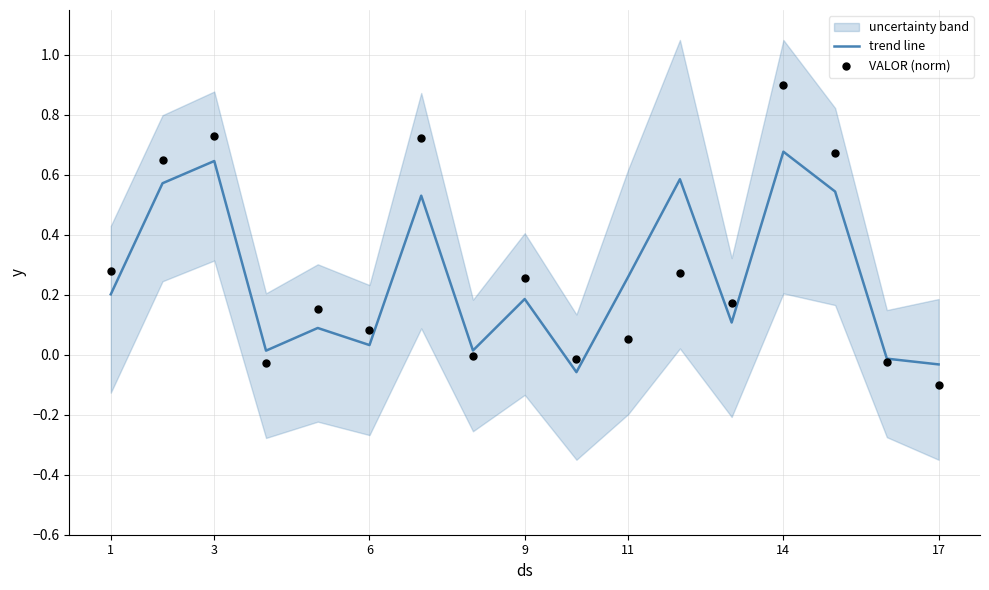

Which series has the largest total across all categories?

VALOR (norm)